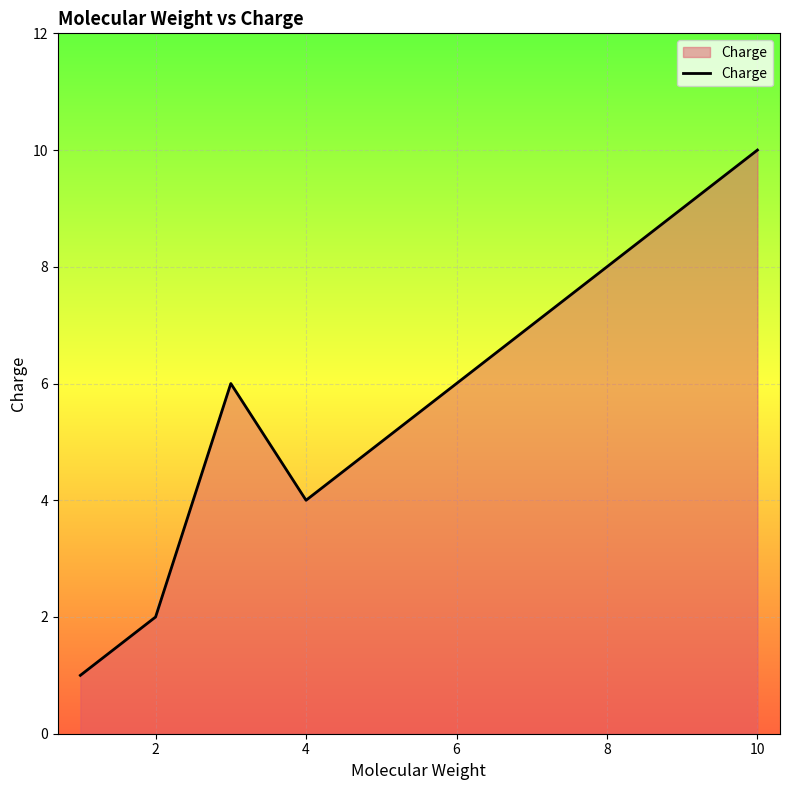

At which label is the value closest to 5?

6